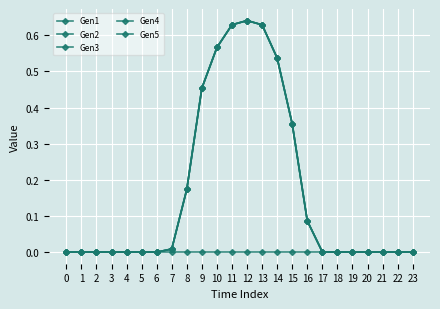

Is this an area chart (filled region under the line)?

No